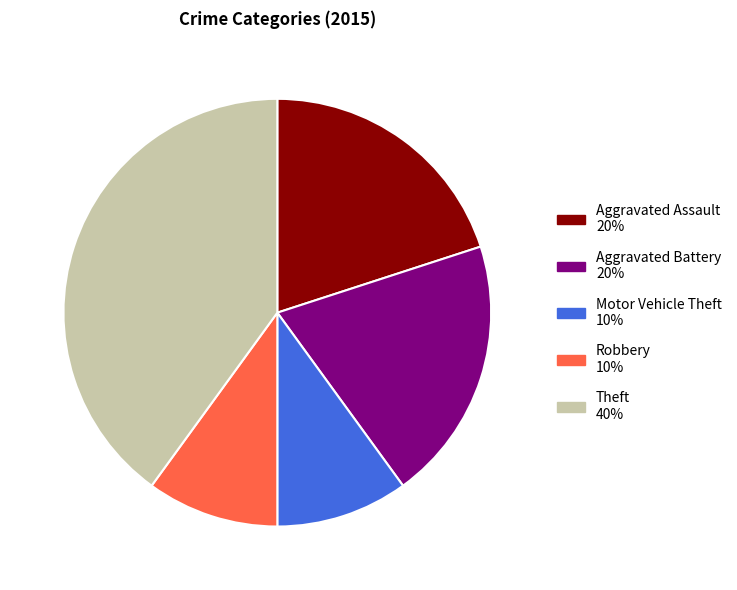

Is it true that Robbery is 1% of the pie?

False